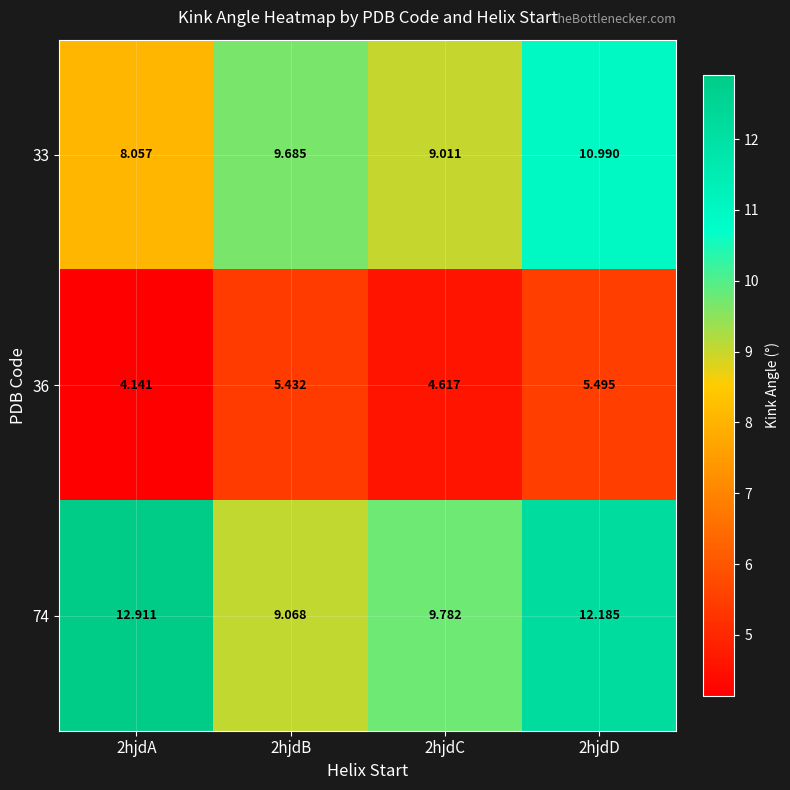

How many categories are shown in the chart?

4